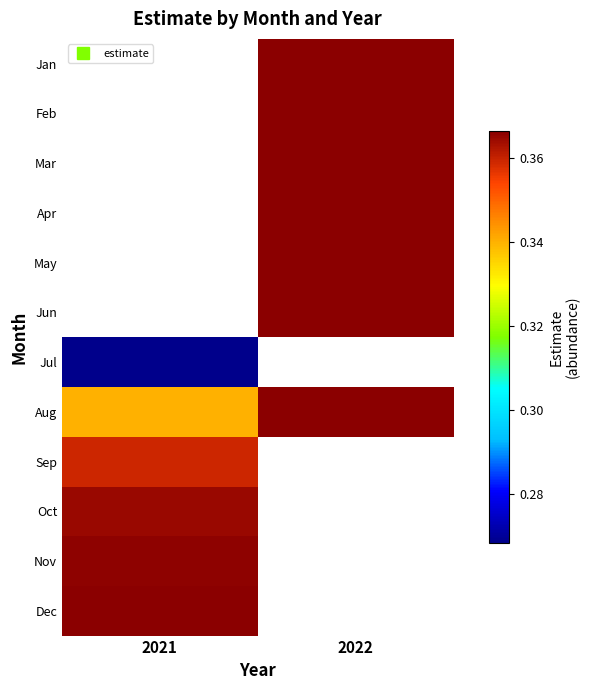

The value of Aug at 2022 is 0.4. True or false?

True